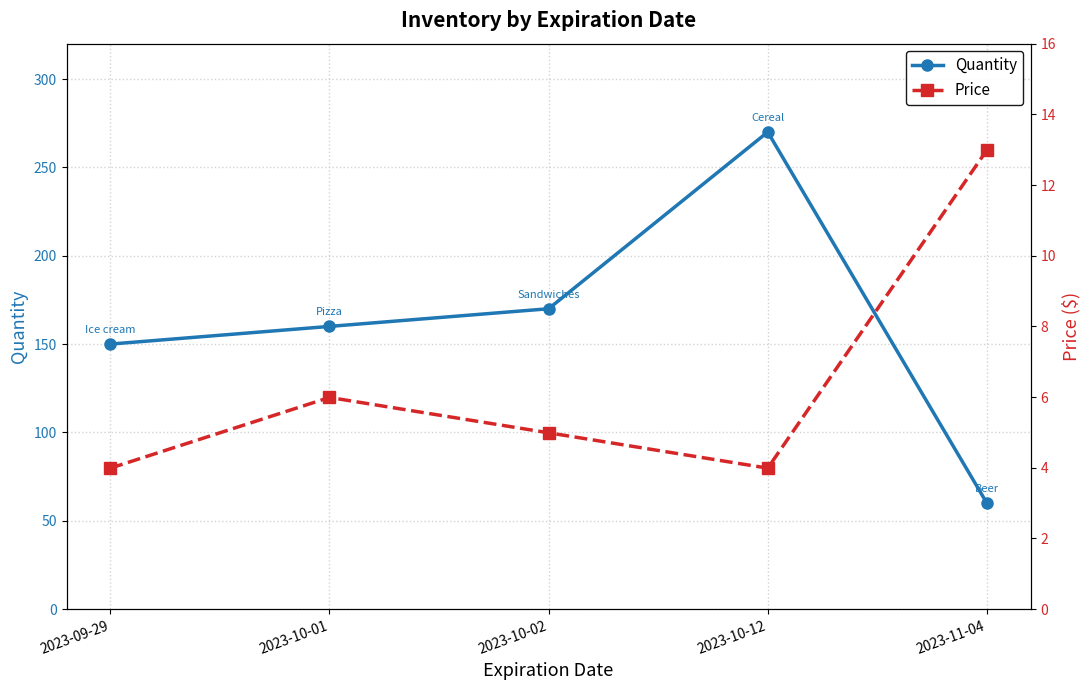

What is the label of the 1st point from the left?

2023-09-29